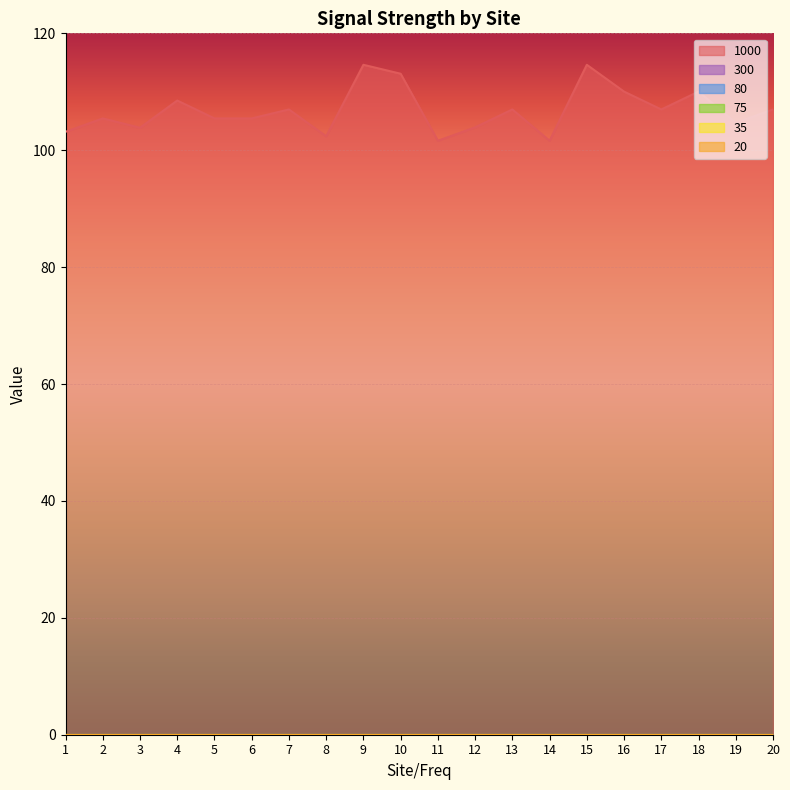

At which category does the chart reach its peak across all series?

9